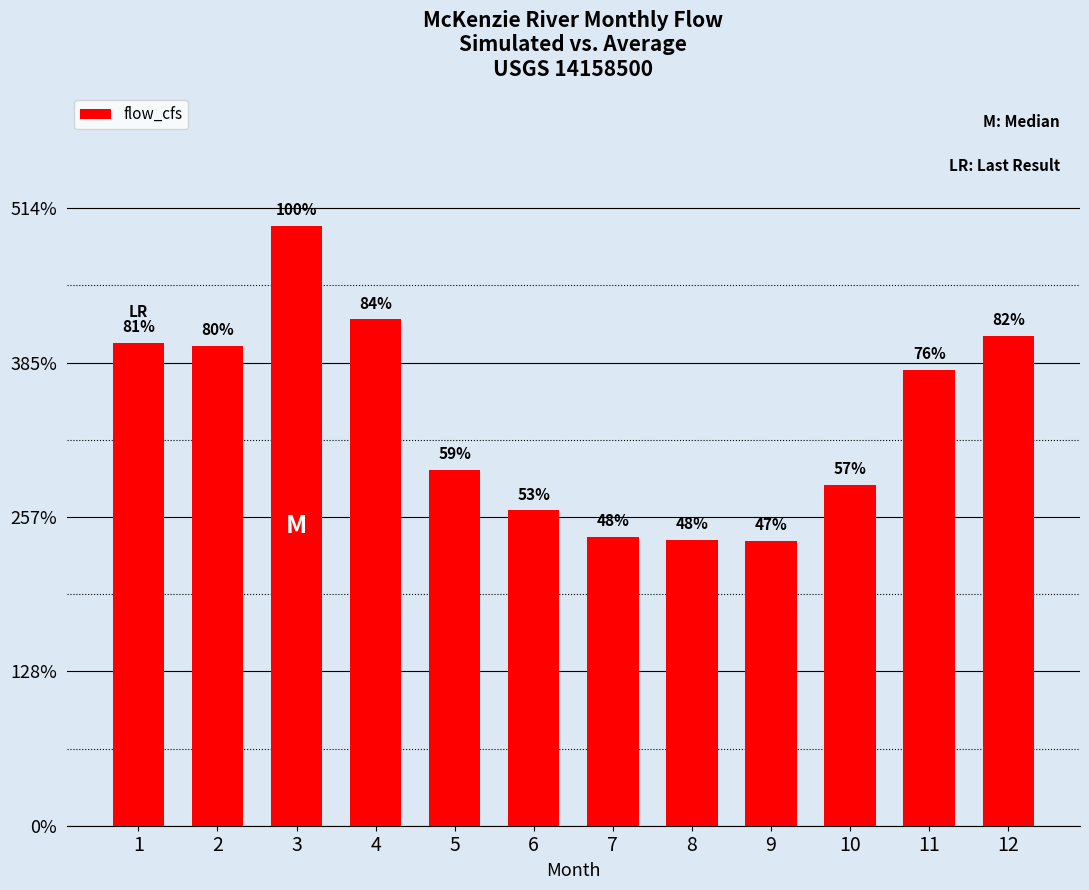

Rank the categories by value from lowest to highest.

9, 8, 7, 6, 10, 5, 11, 2, 1, 12, 4, 3